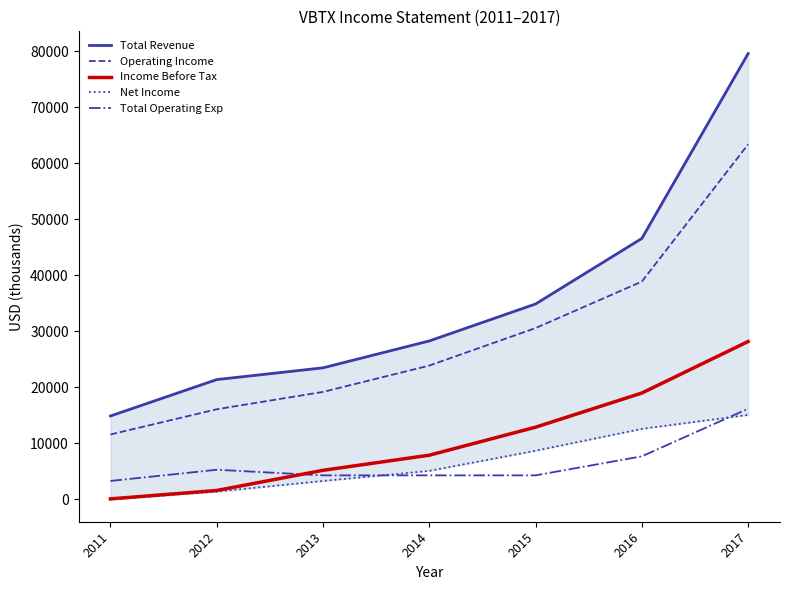

What is the difference between the highest and lowest values at 2016?

38900